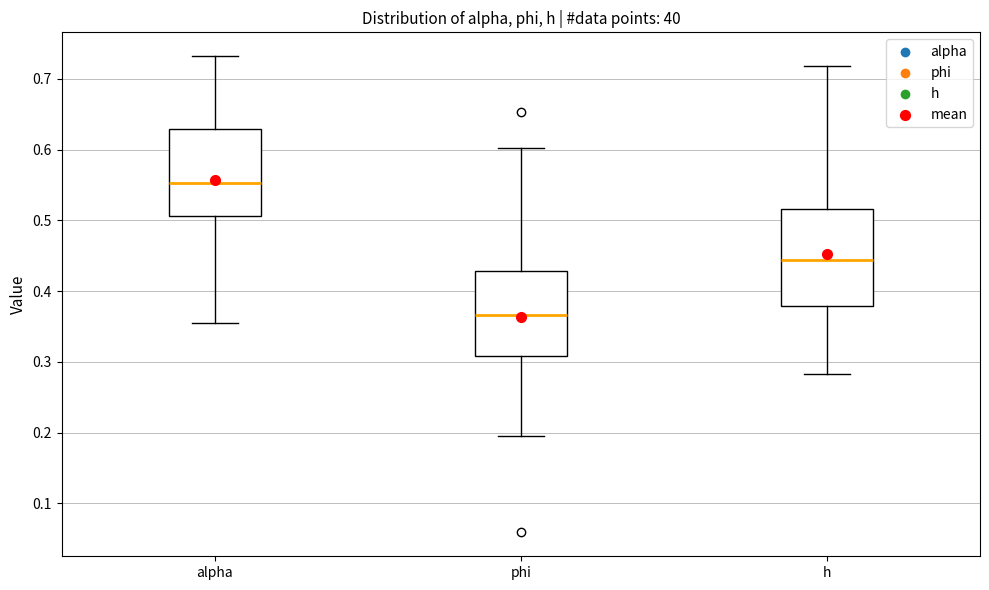

Where is the upper edge of the box for h on the y-axis? The values are not printed on the chart, so give them approximately, as read against the axis.

0.52